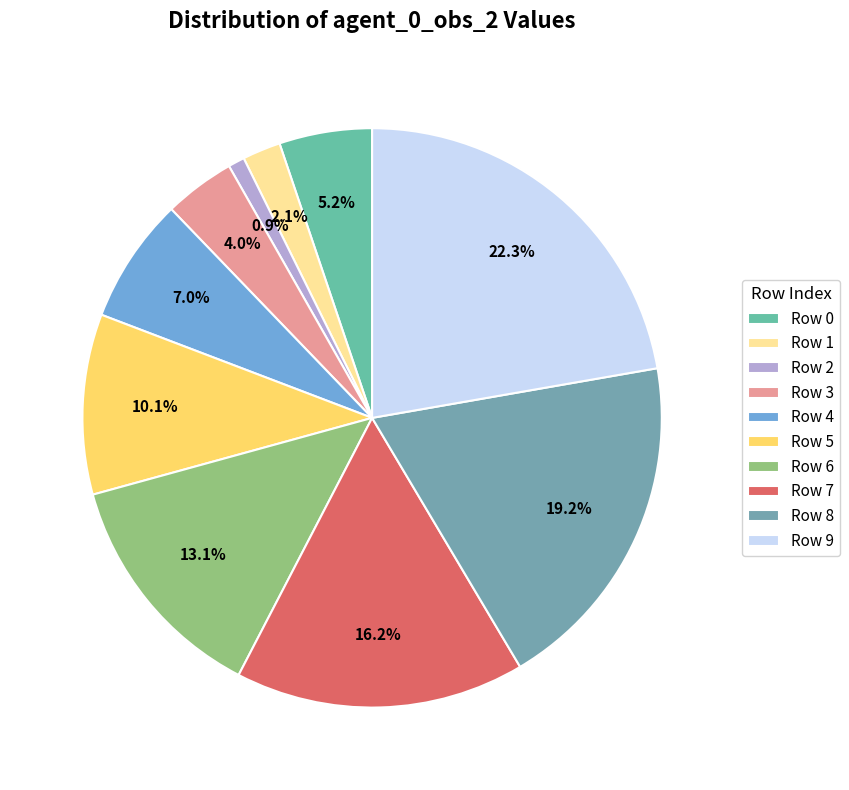

How many slices are in this pie chart?

10